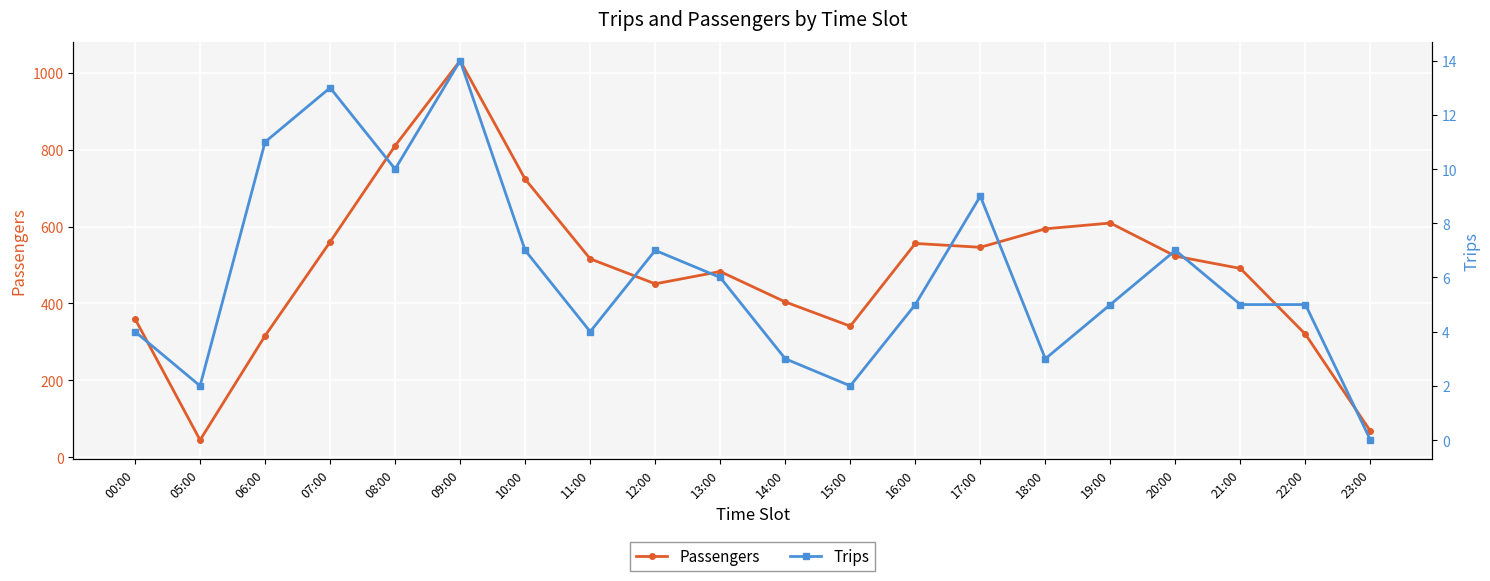

At which category is the sum across all series the highest?

09:00